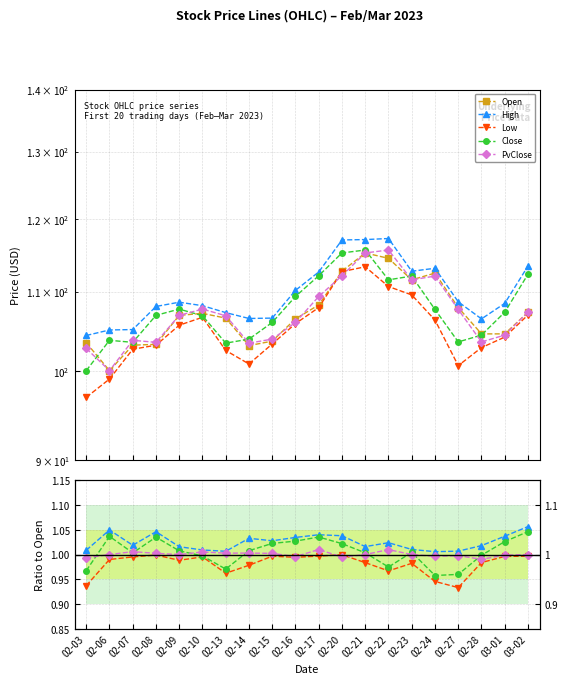

What is the difference between the highest and lowest values at 02-16?

105.5